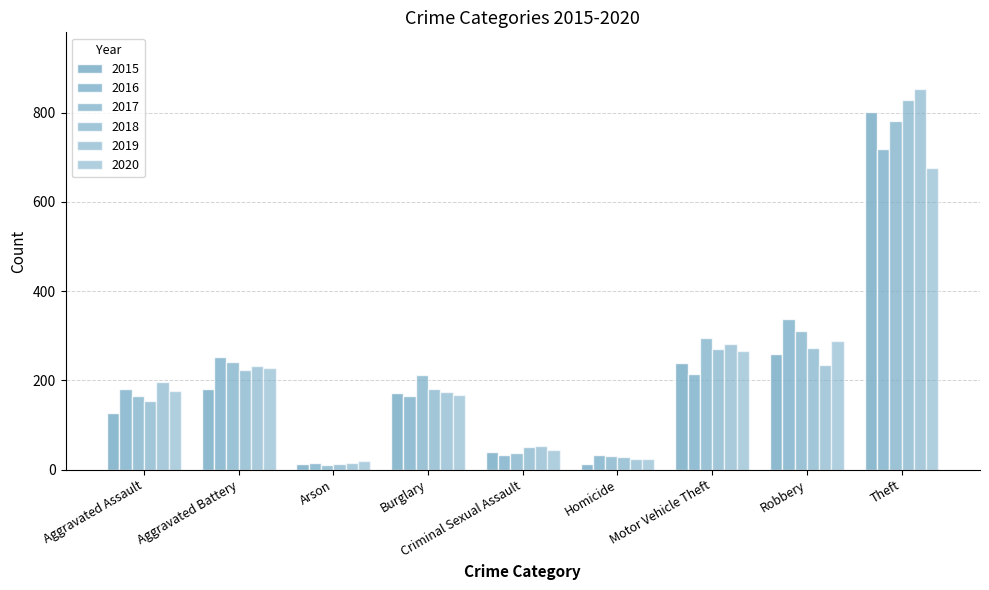

What is the difference between the 2018 values at Arson and Theft?

816